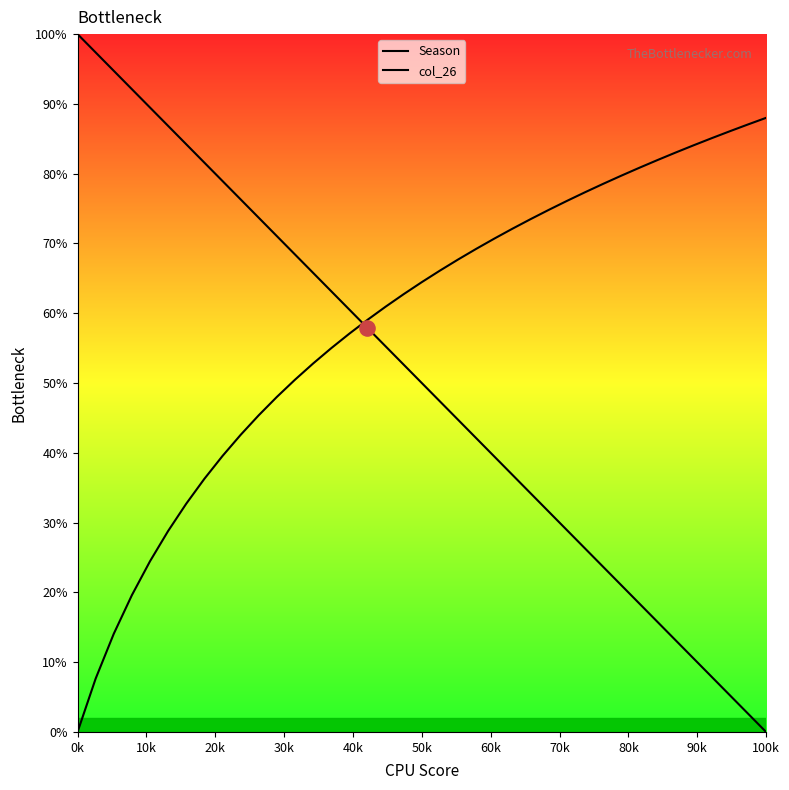

Which series has the largest total across all categories?

col_26